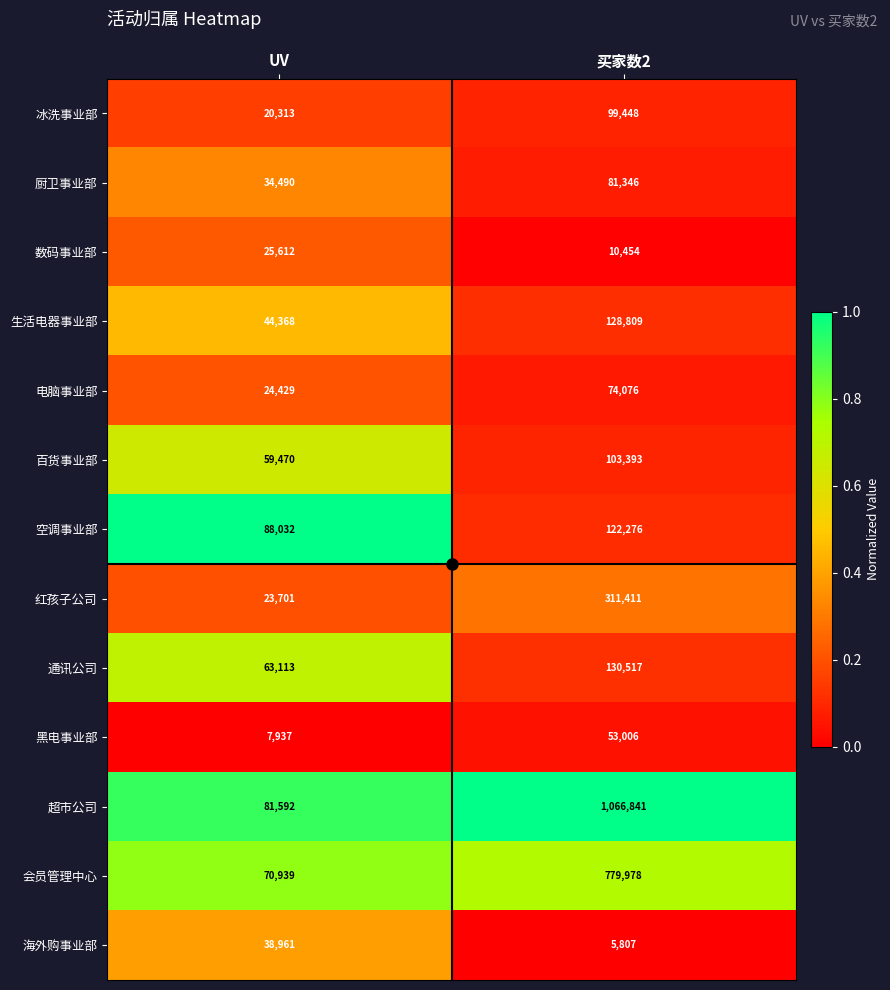

Rank the series by their maximum value, from highest to lowest.

超市公司, 会员管理中心, 红孩子公司, 通讯公司, 生活电器事业部, 空调事业部, 百货事业部, 冰洗事业部, 厨卫事业部, 电脑事业部, 黑电事业部, 海外购事业部, 数码事业部